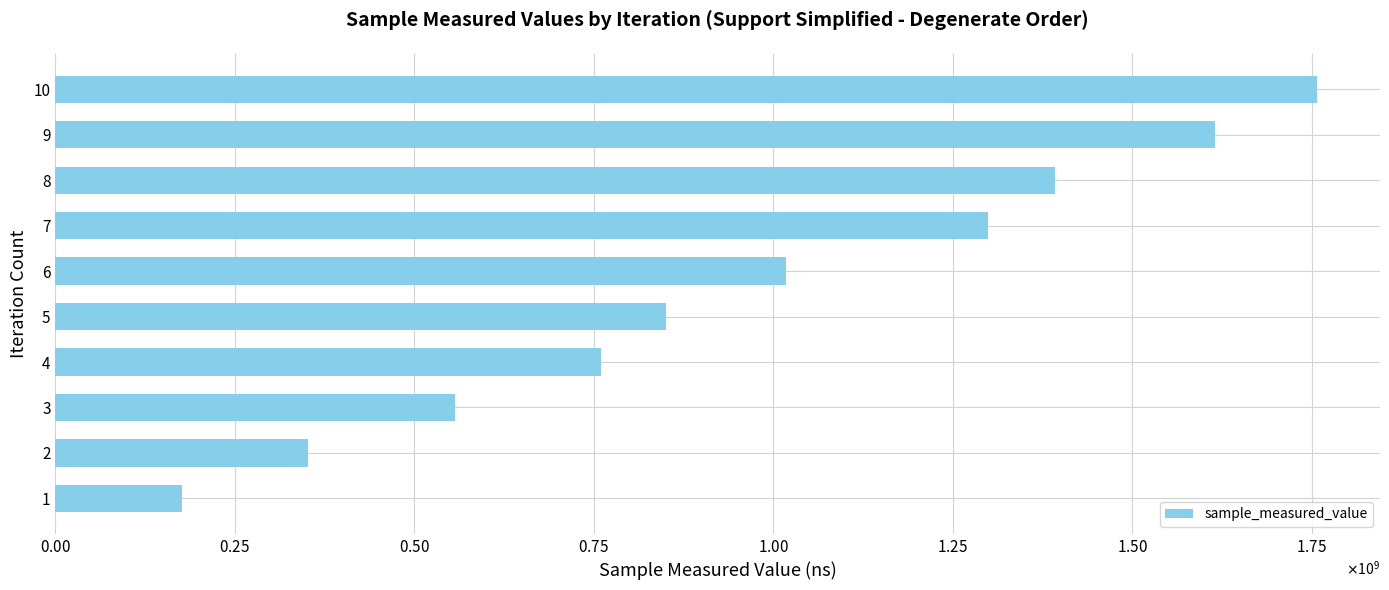

Are the bars horizontal?

Yes